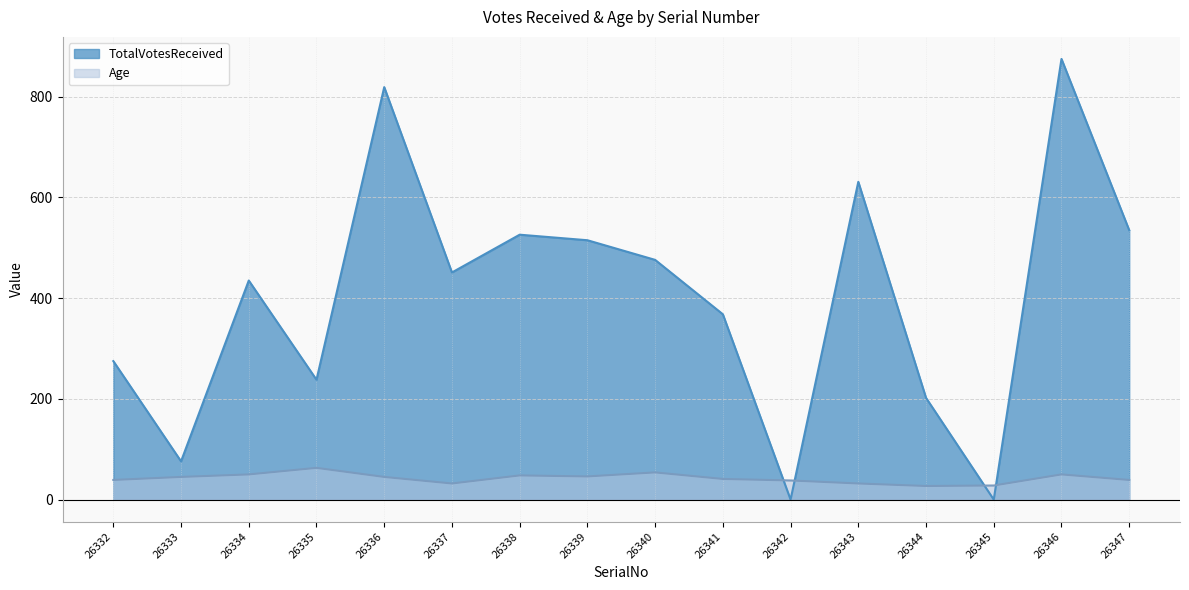

The TotalVotesReceived series shows 515 at 26339. True or false?

True